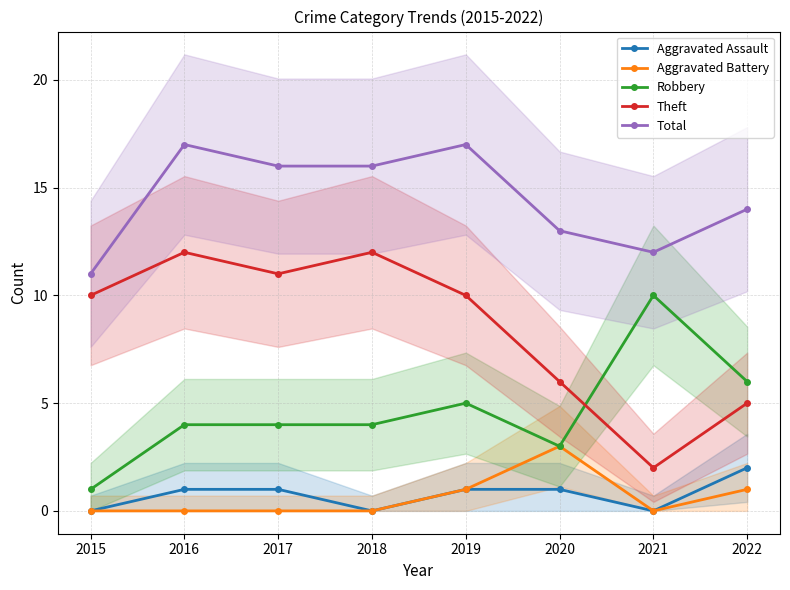

Which series has the largest total across all categories?

Total